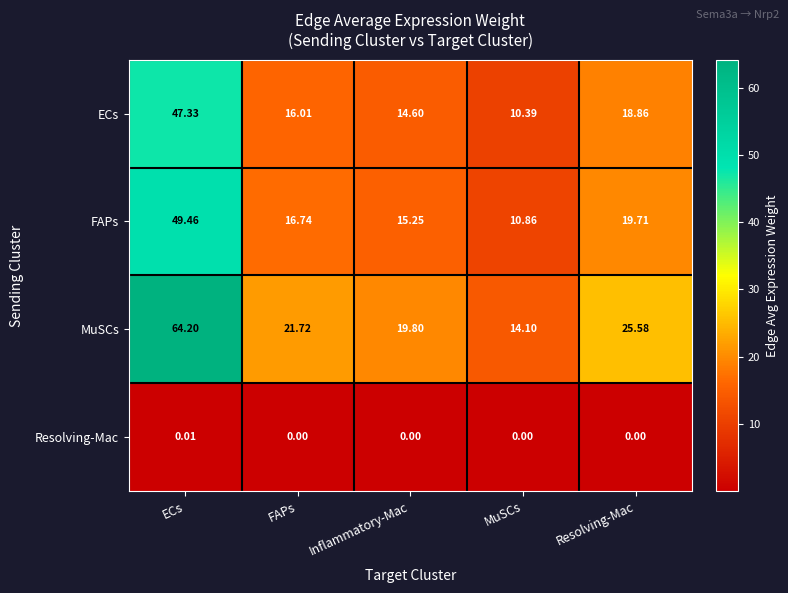

List the series in order of their peak value, highest first.

MuSCs, FAPs, ECs, Resolving-Mac